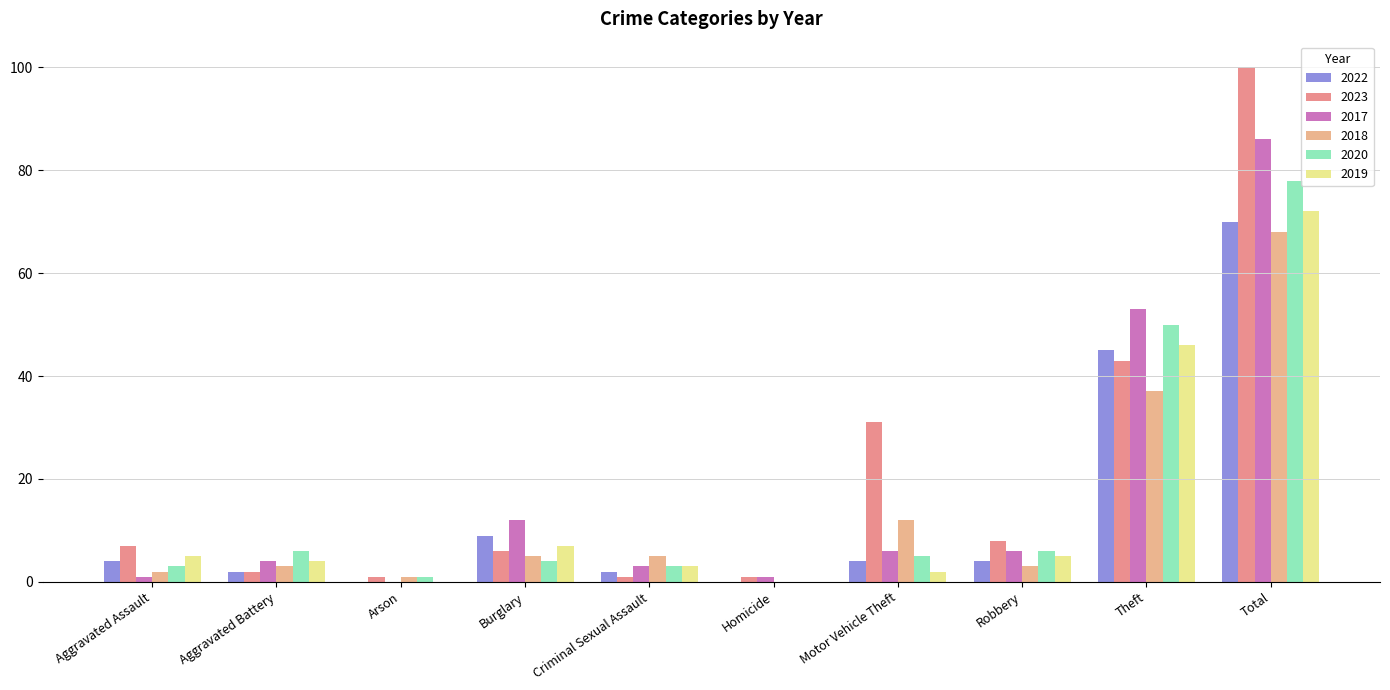

What is the maximum value shown in the chart?

100